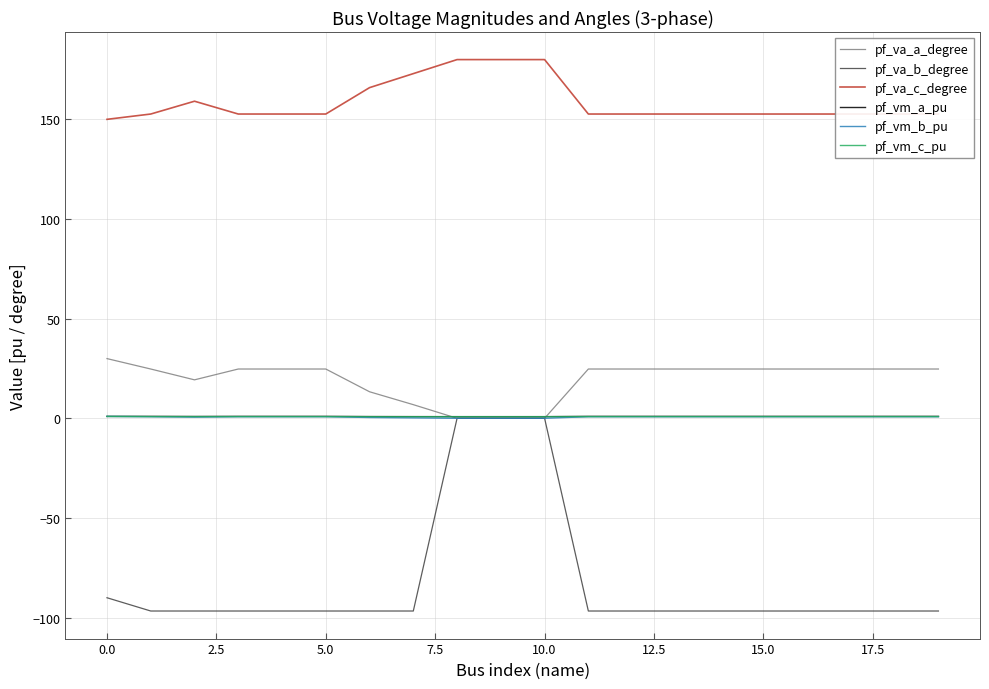

Is this an area chart (filled region under the line)?

No